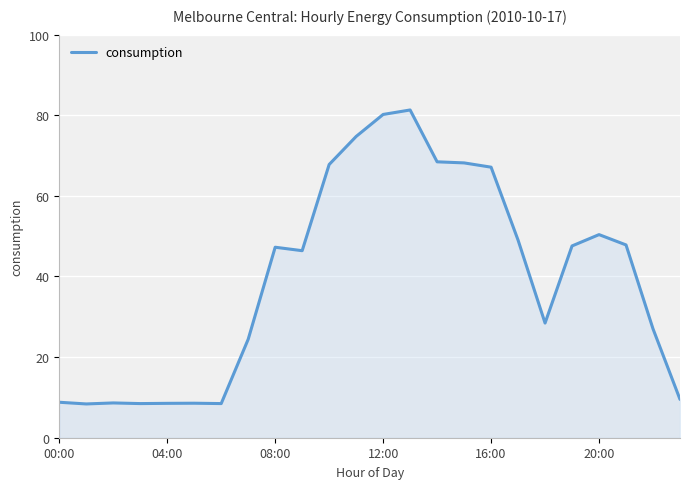

Does the chart have visible grid lines?

Yes